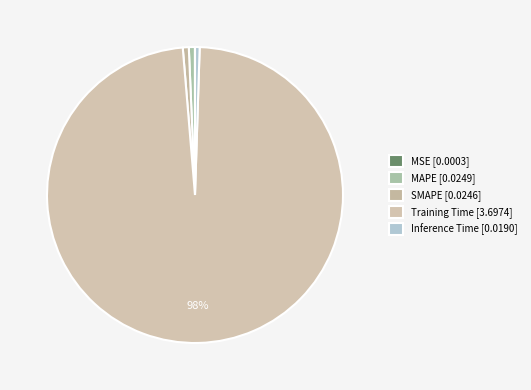

How many slices are in this pie chart?

5